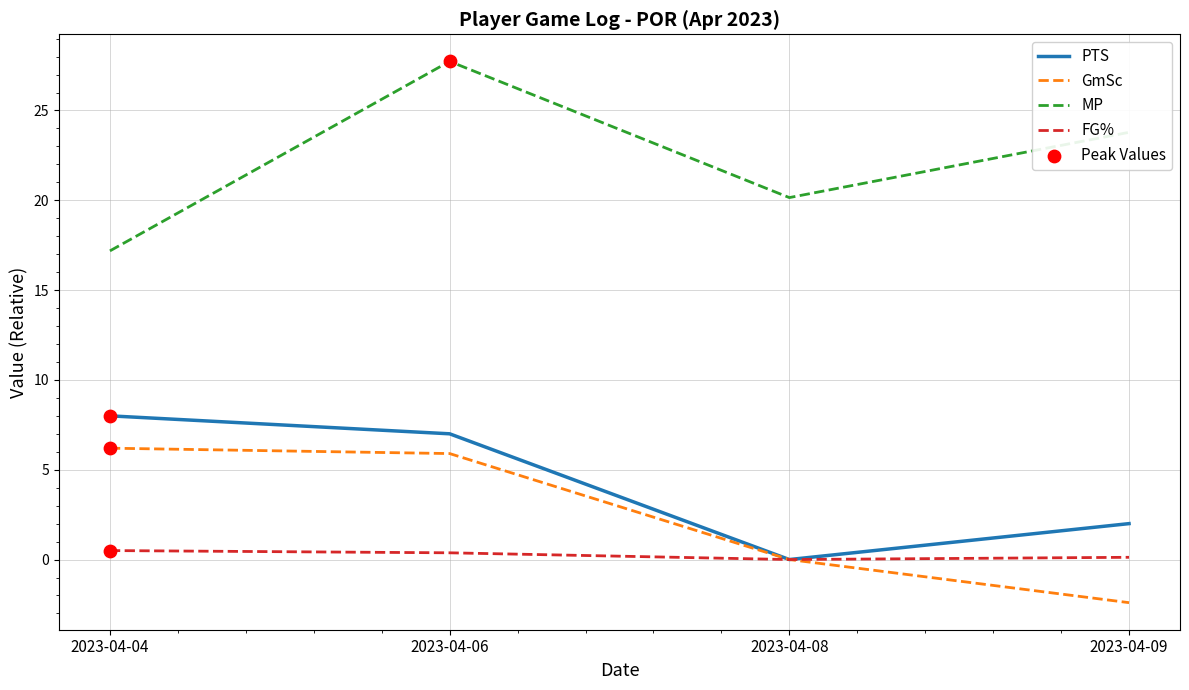

Between 2023-04-06 and 2023-04-08, which series saw the biggest shift?

MP